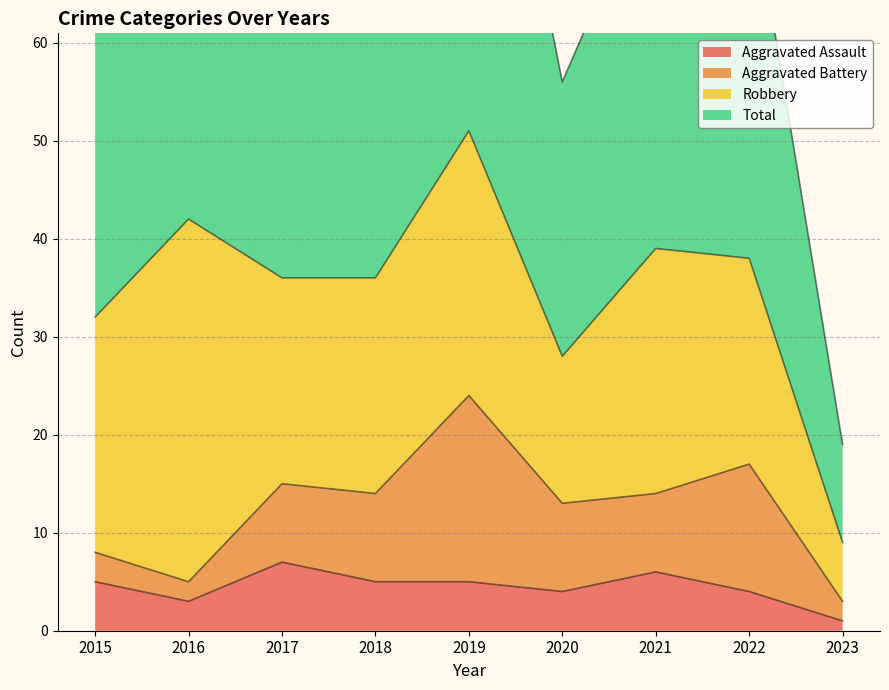

What is the value of the Total point at the 1st from the left?

64